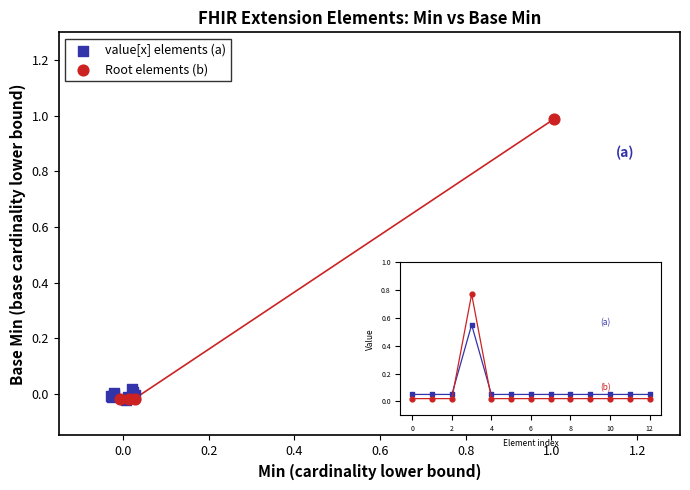

Which series has the largest Y range (max minus min)?

Root elements (b)